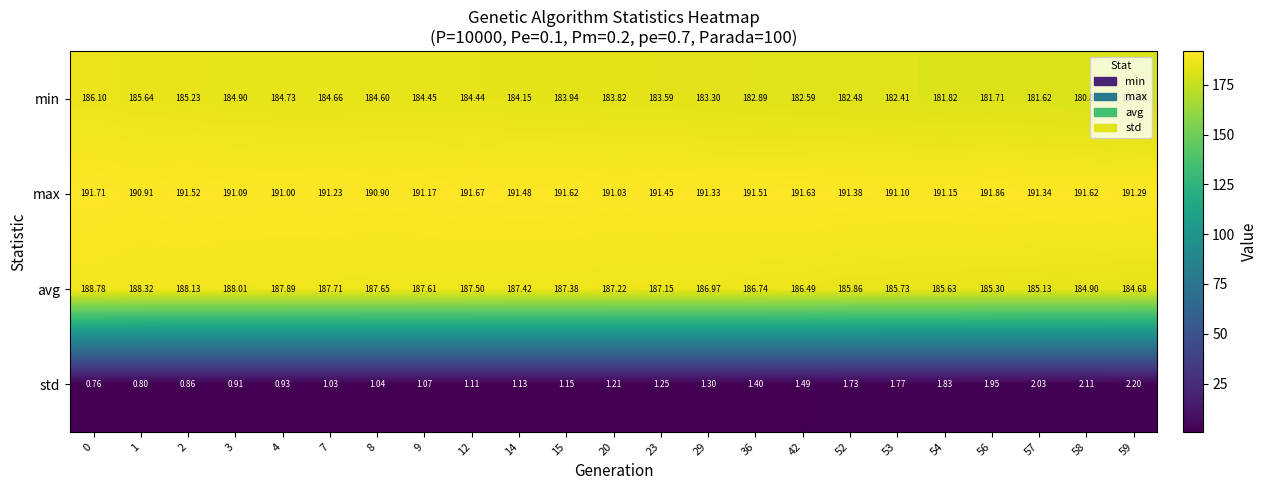

Which series has the largest total across all categories?

max